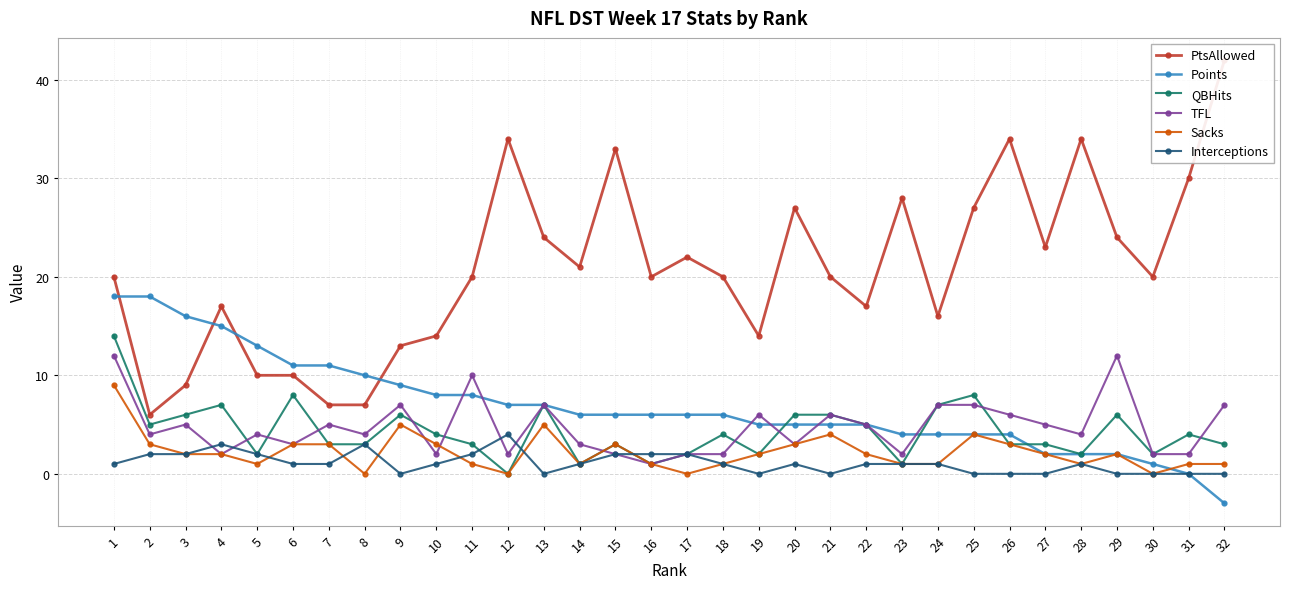

Read the PtsAllowed value at 23.

28